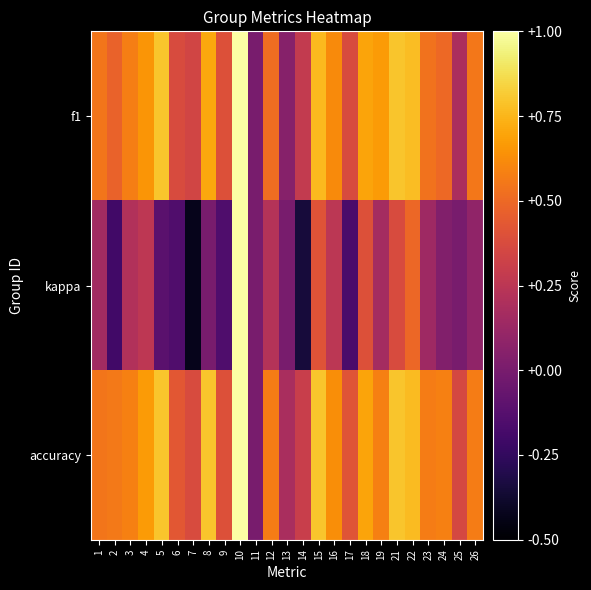

Rank the series at 4 from highest to lowest value.

accuracy, f1, kappa